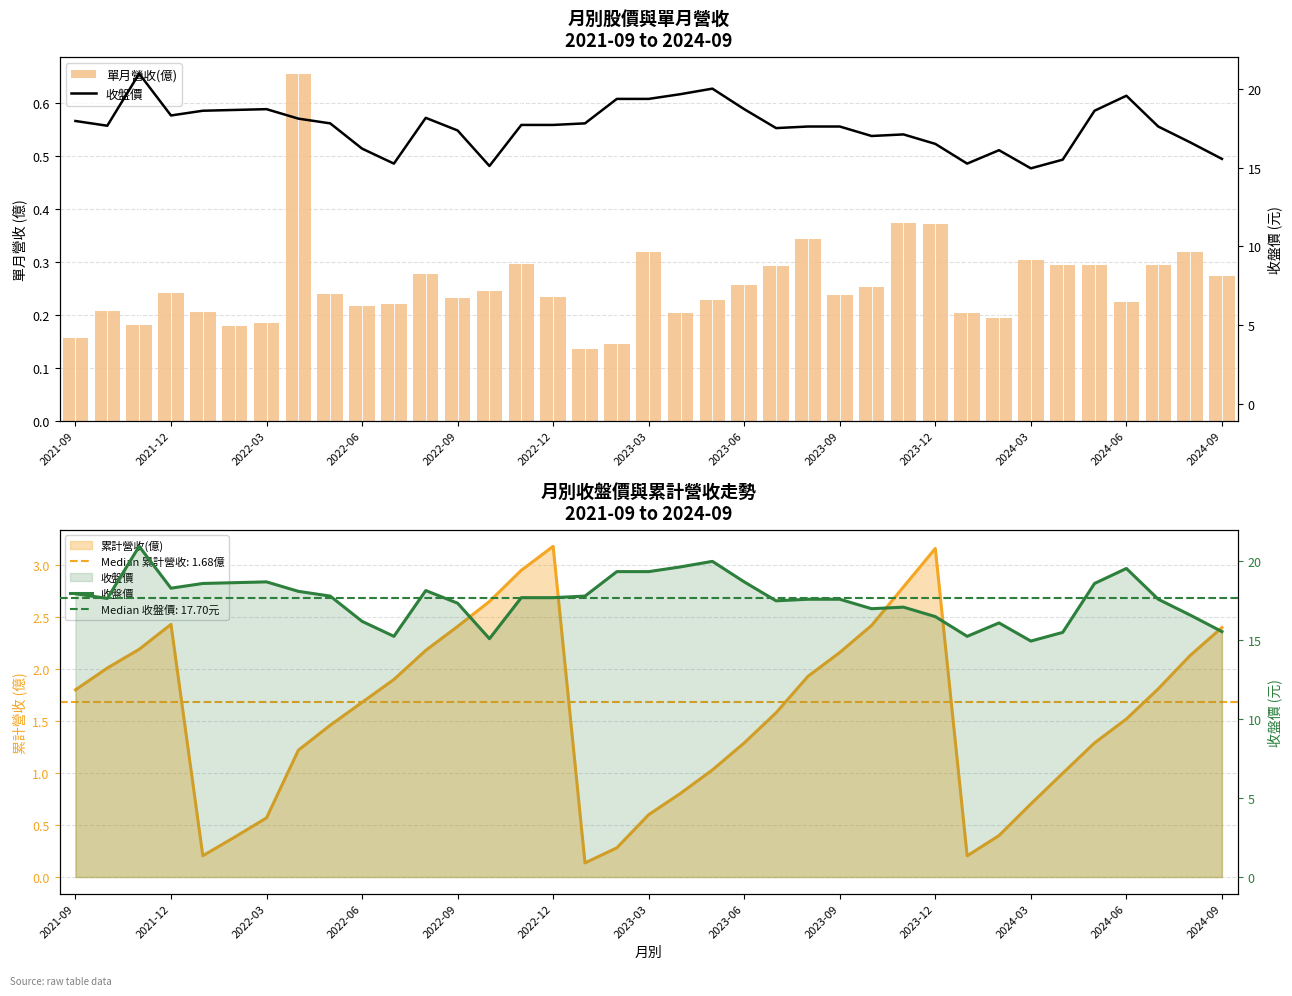

What is the average value of the 單月營收(億) series?

0.3